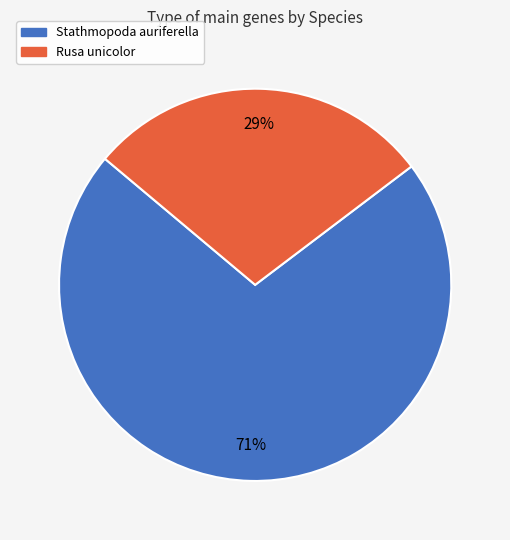

Is there a majority slice in this chart?

Yes